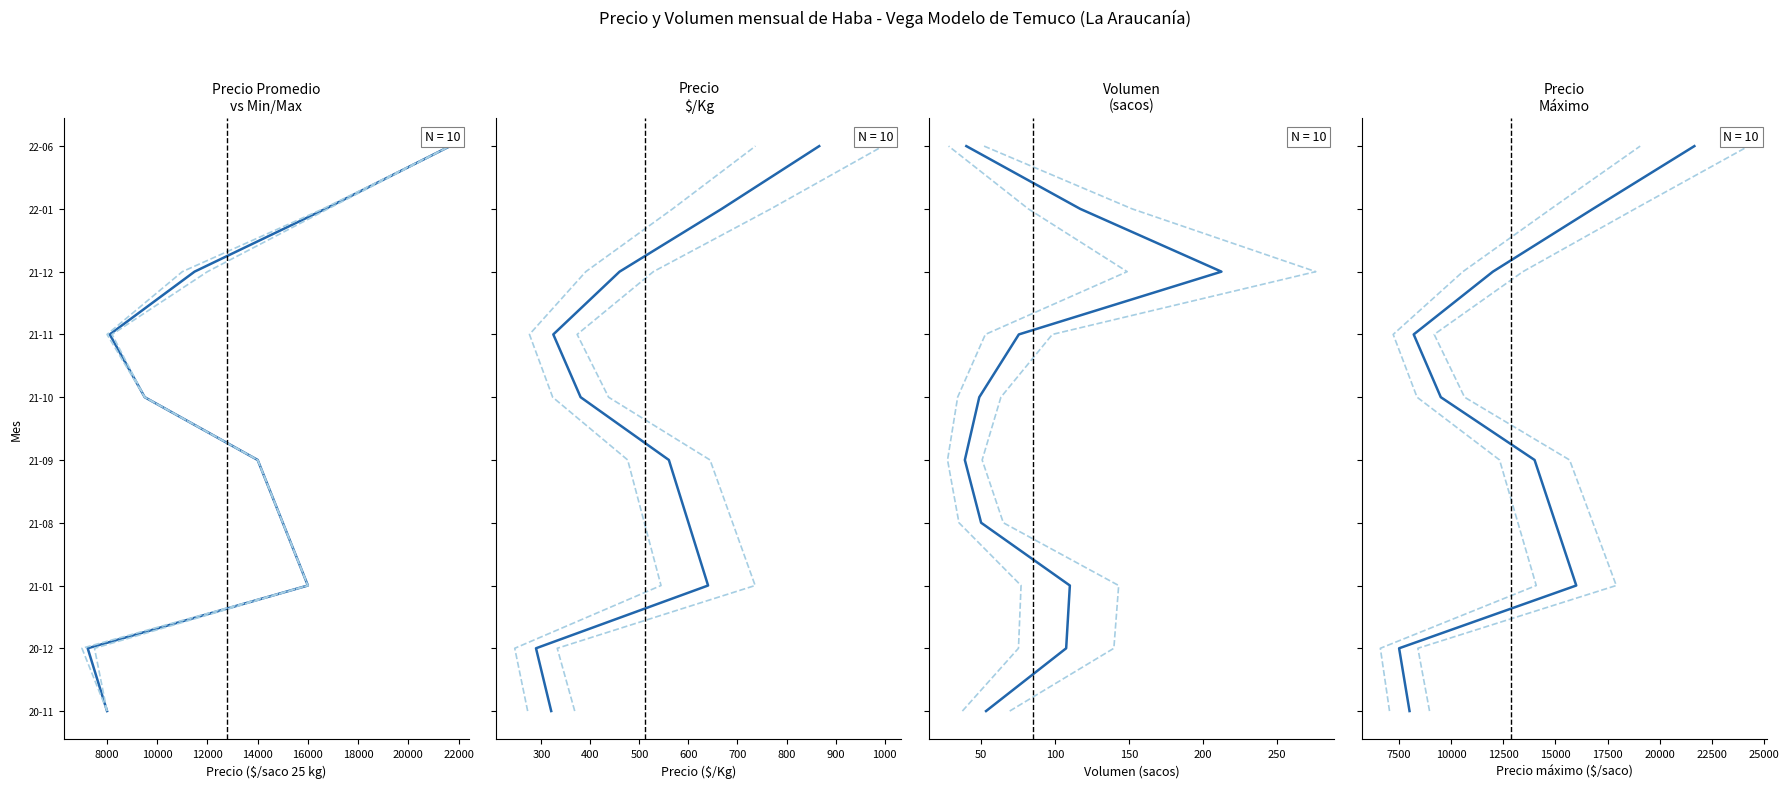

Is the value of Precio promedio at 8000 greater than the value of Precio máximo at 24000?

No